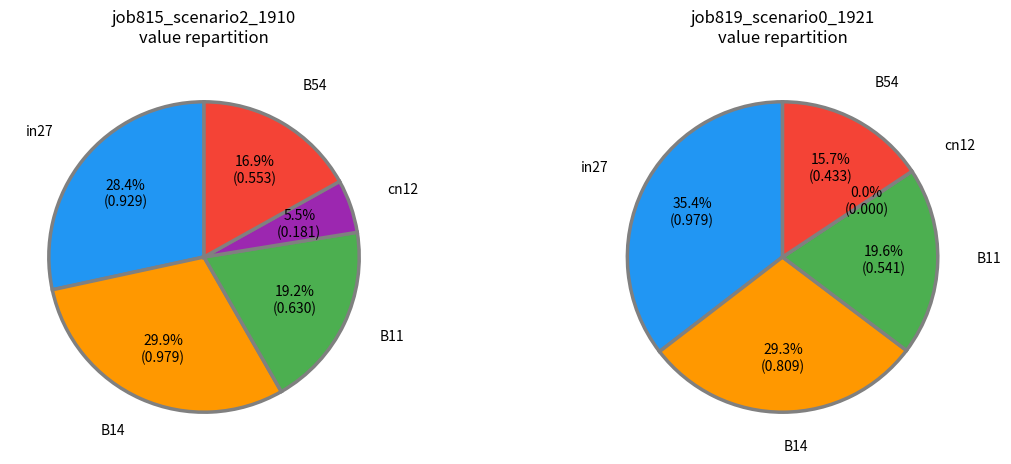

True or false: in27 accounts for 39% of the total.

False